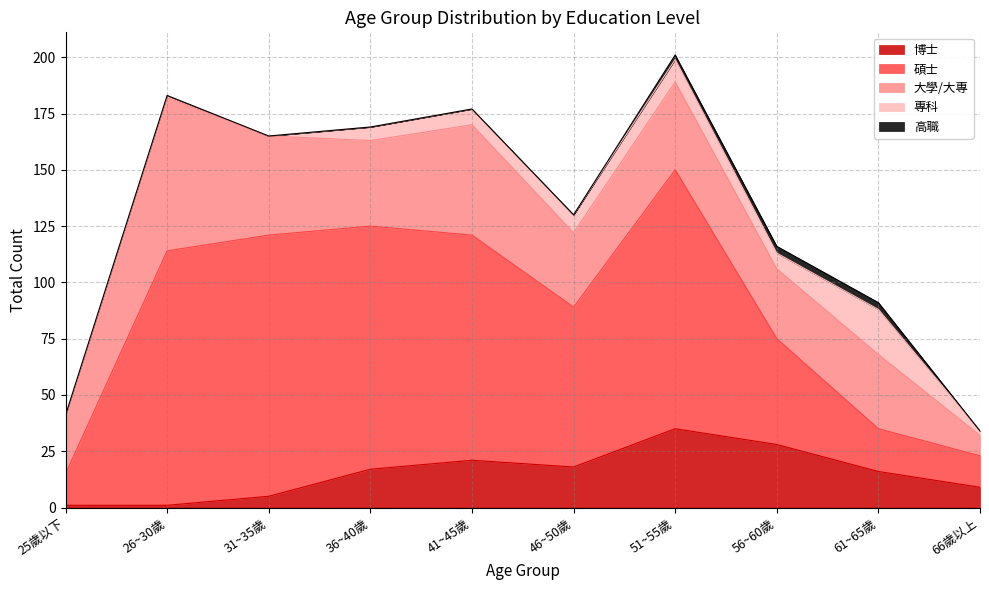

True or false: 高職 and 碩士 intersect in this chart.

False